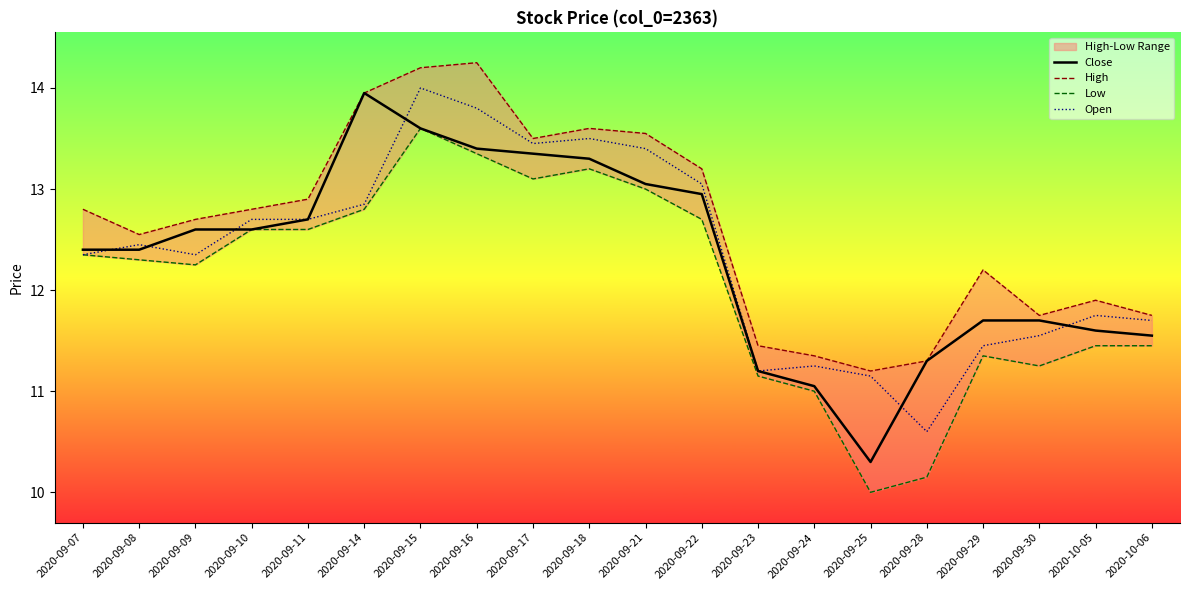

Reading left to right, extract all data points from this chart.

Close: 12.4	12.4	12.6	12.6	12.7	13.9	13.6	13.4	13.3	13.3	13.1	12.9	11.2	11.1	10.3	11.3	11.7	11.7	11.6	11.6
High: 12.8	12.6	12.7	12.8	12.9	13.9	14.2	14.2	13.5	13.6	13.6	13.2	11.4	11.3	11.2	11.3	12.2	11.8	11.9	11.8
Low: 12.3	12.3	12.2	12.6	12.6	12.8	13.6	13.3	13.1	13.2	13.0	12.7	11.2	11.0	10.0	10.2	11.3	11.2	11.4	11.4
Open: 12.3	12.4	12.3	12.7	12.7	12.8	14.0	13.8	13.4	13.5	13.4	13.1	11.2	11.2	11.2	10.6	11.4	11.6	11.8	11.7